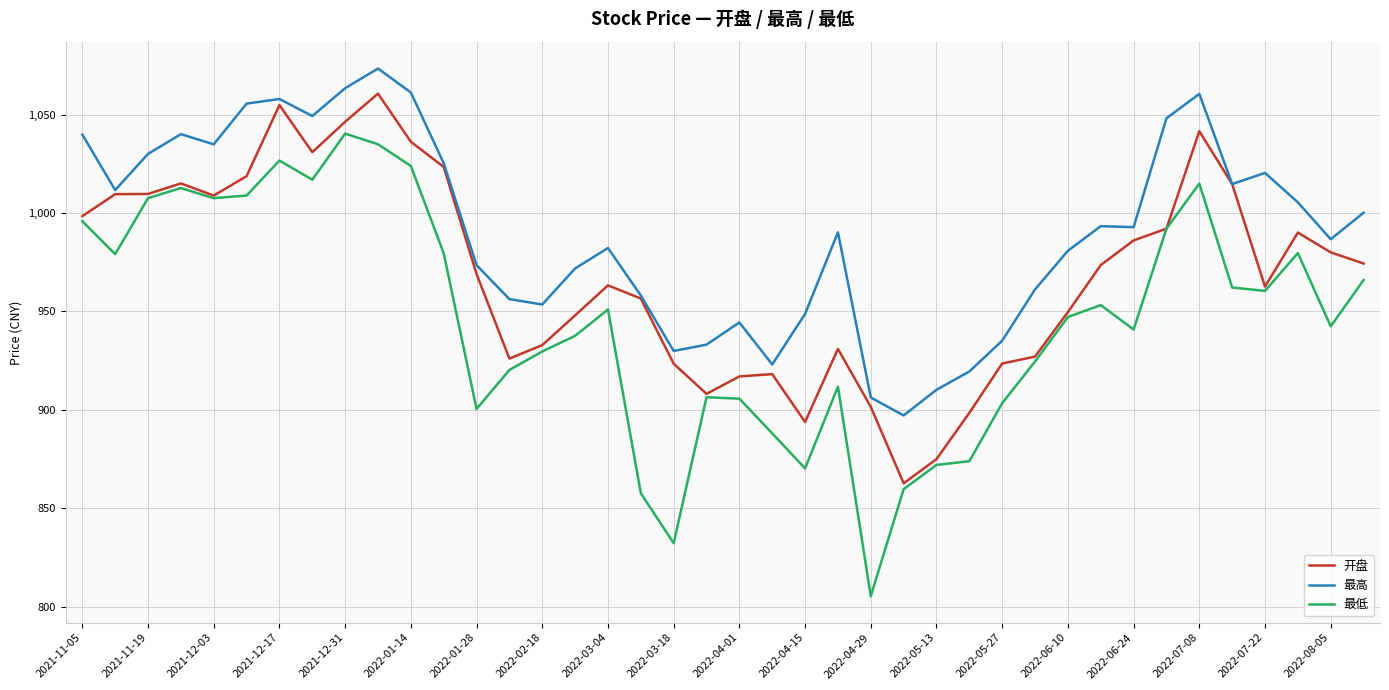

Which series has the largest range (max minus min)?

最低